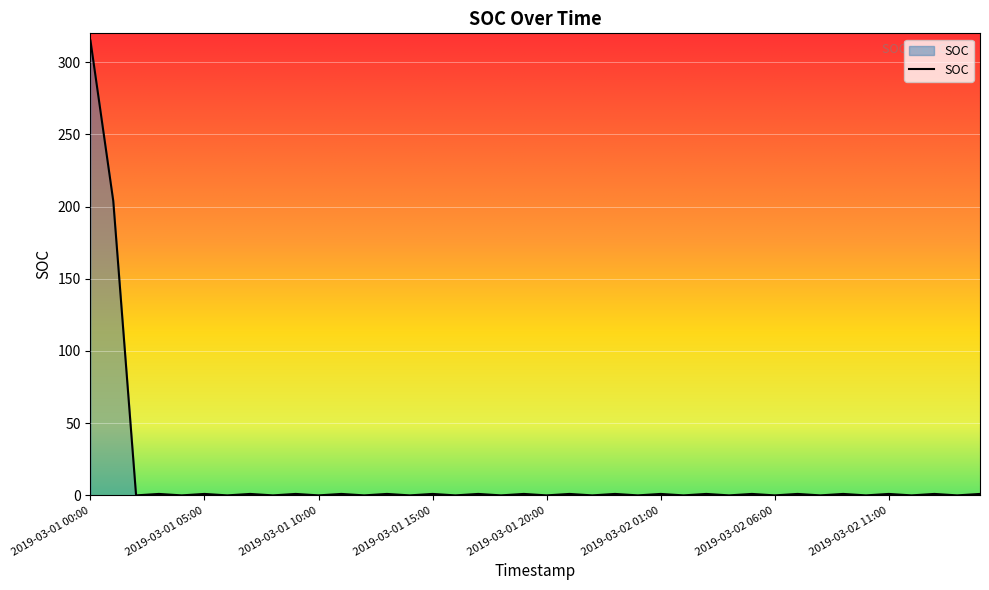

What is the greatest value displayed?

315.0